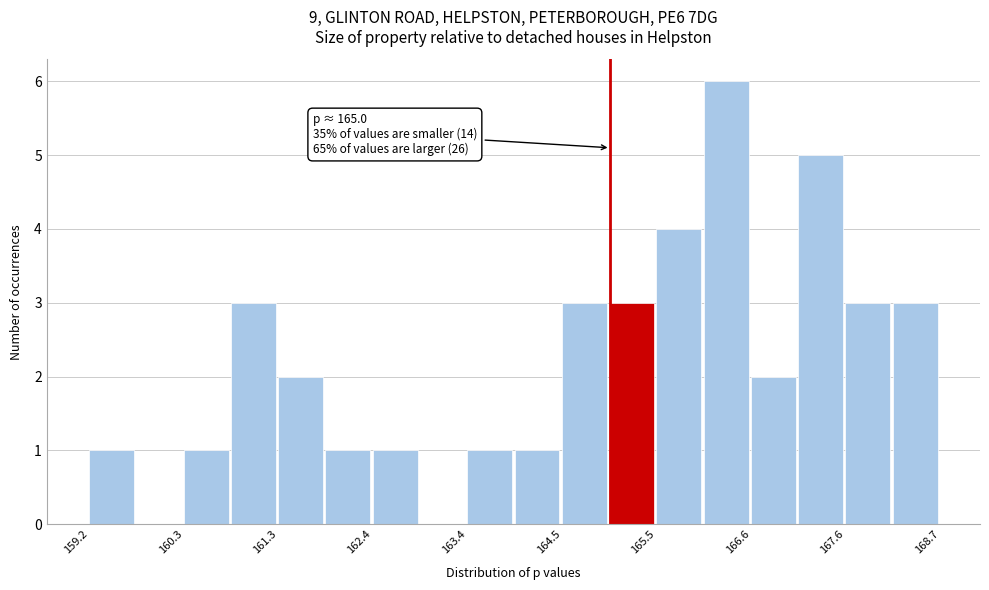

Around what value on the x-axis is the tallest bar? Give the approximate position of its centre, as read against the axis.

166.2